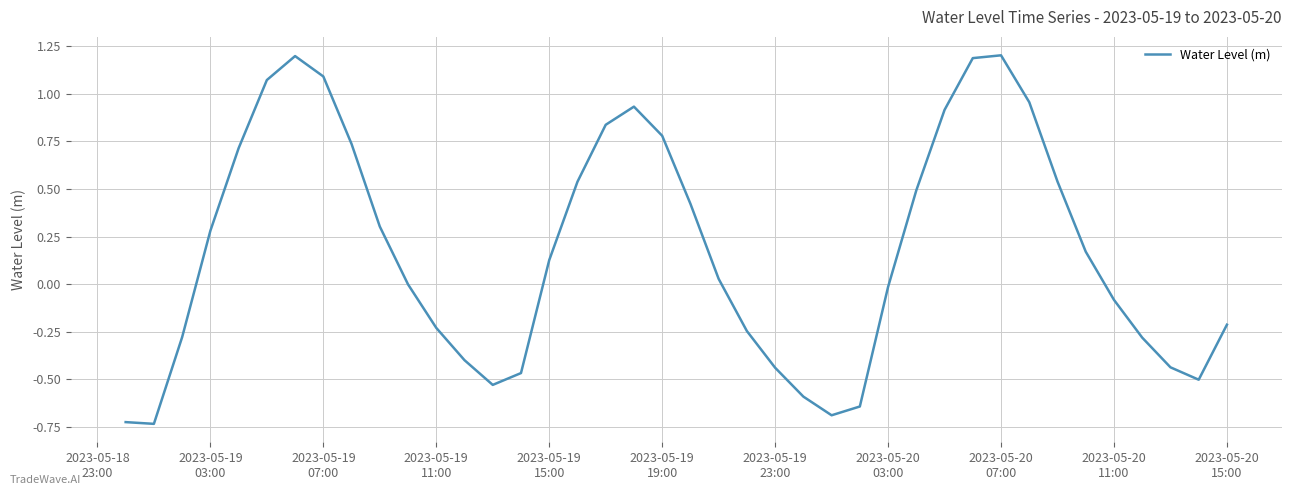

What is the difference between the maximum and minimum values?

1.9